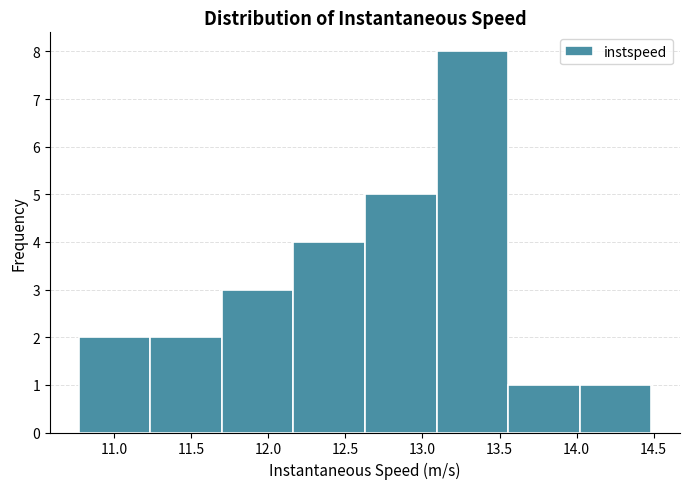

Which range on the x-axis has the tallest bar?

13.10 to 13.55